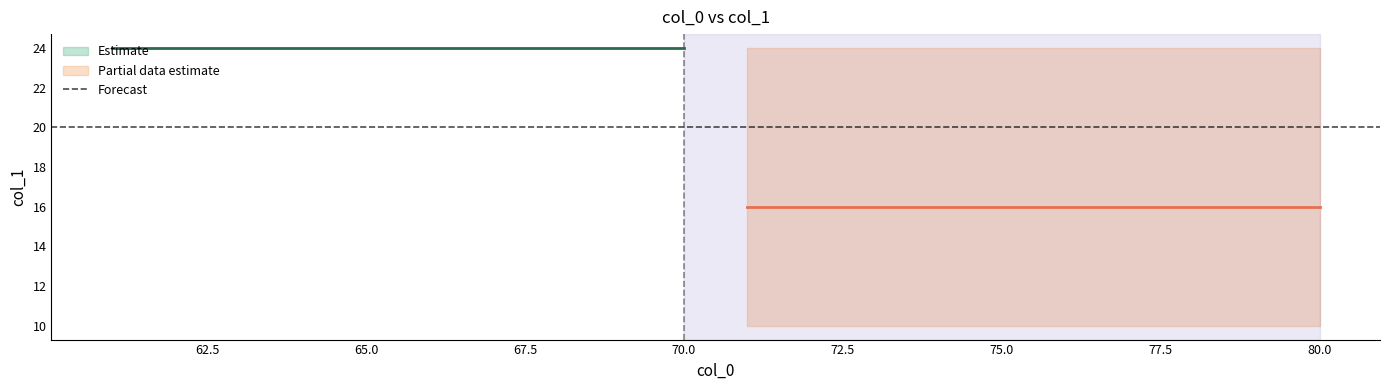

How many series are shown in this chart?

3